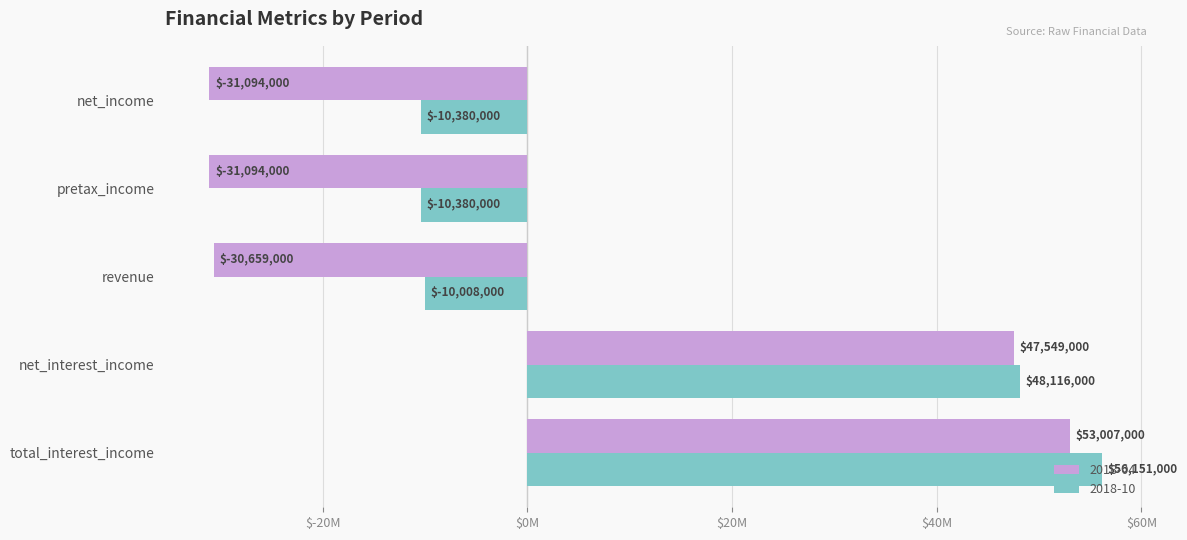

Rank the series by their average value, from lowest to highest.

2018-04, 2018-10